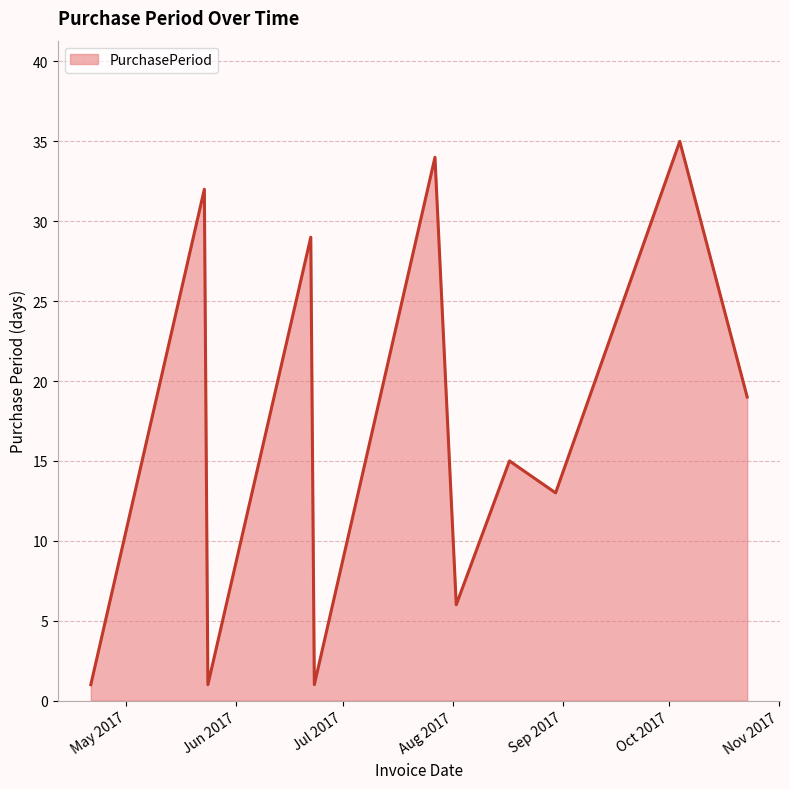

How many lines are shown in the chart?

1